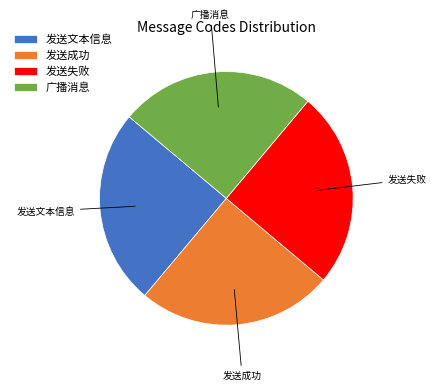

What is the ratio of the value at 发送成功 to the value at 广播消息?

1.0